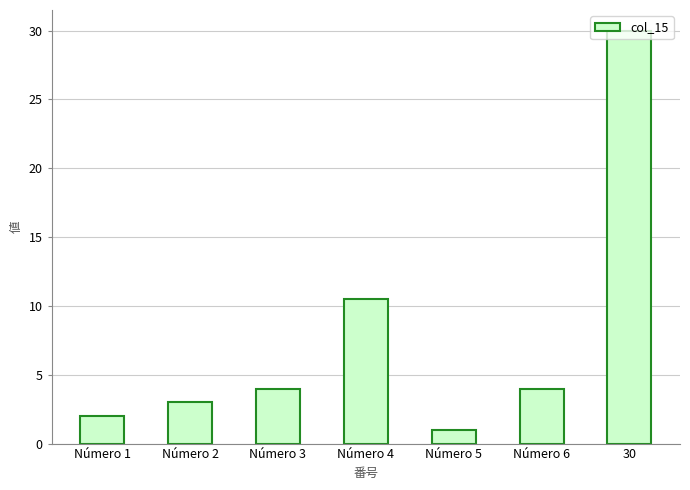

How many data points does each series have?

7